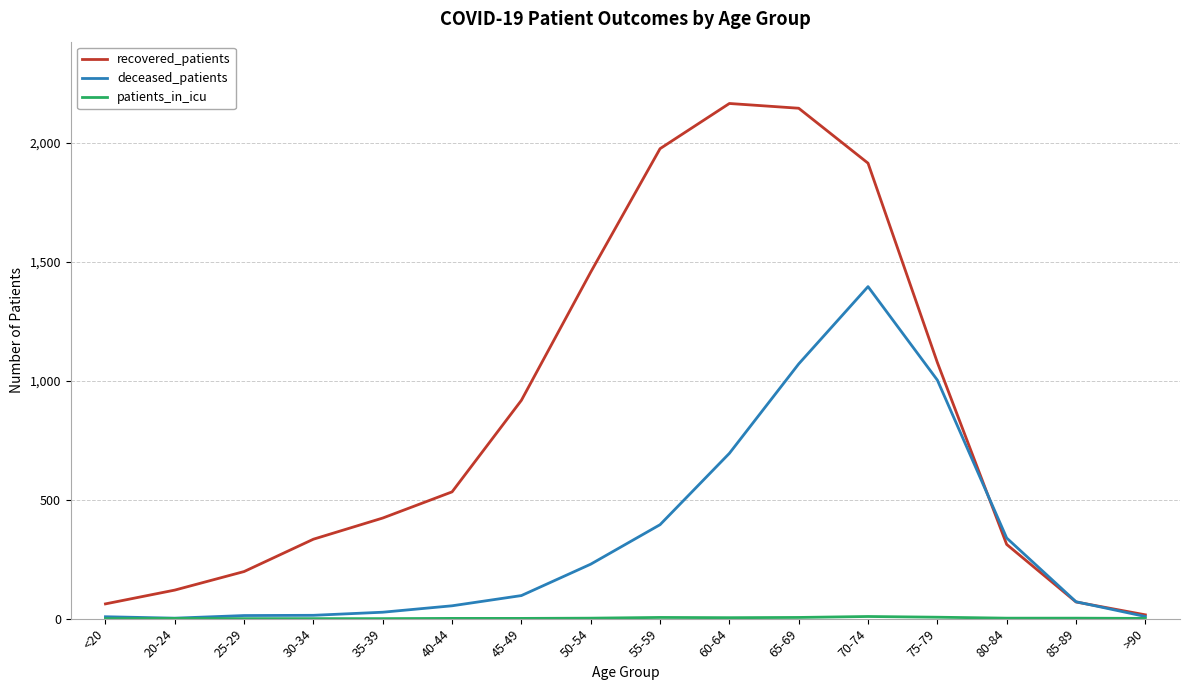

Which series has the largest range (max minus min)?

recovered_patients